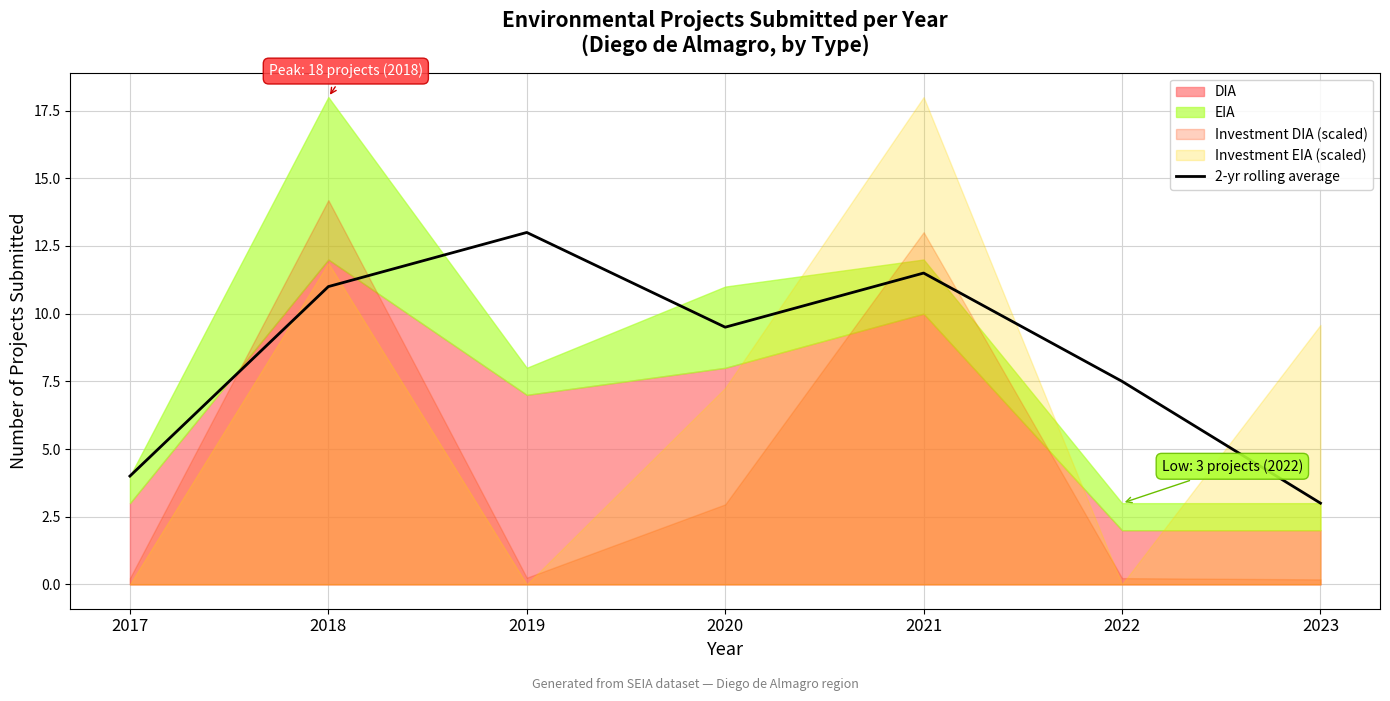

Reading left to right, extract all data points from this chart.

2017=4.0	2018=11.0	2019=13.0	2020=9.5	2021=11.5	2022=7.5	2023=3.0